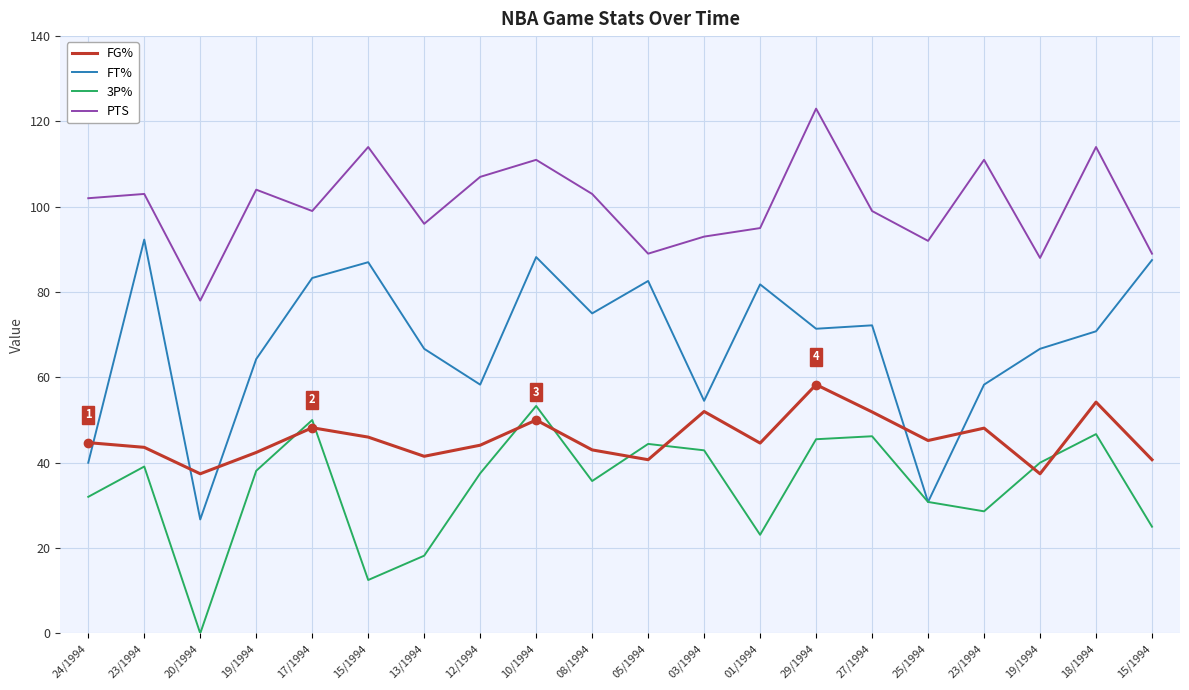

What are all the series names shown in the legend?

FG%, FT%, 3P%, PTS